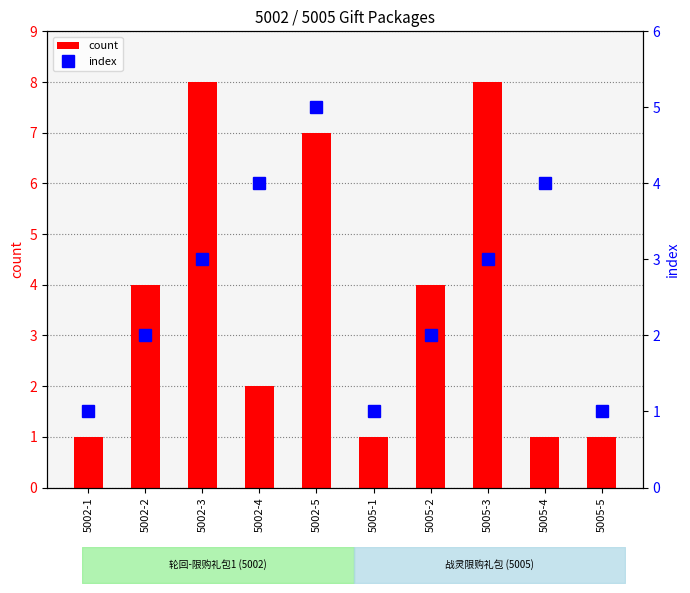

What is the value of the index bar at the 5th from the left?

5